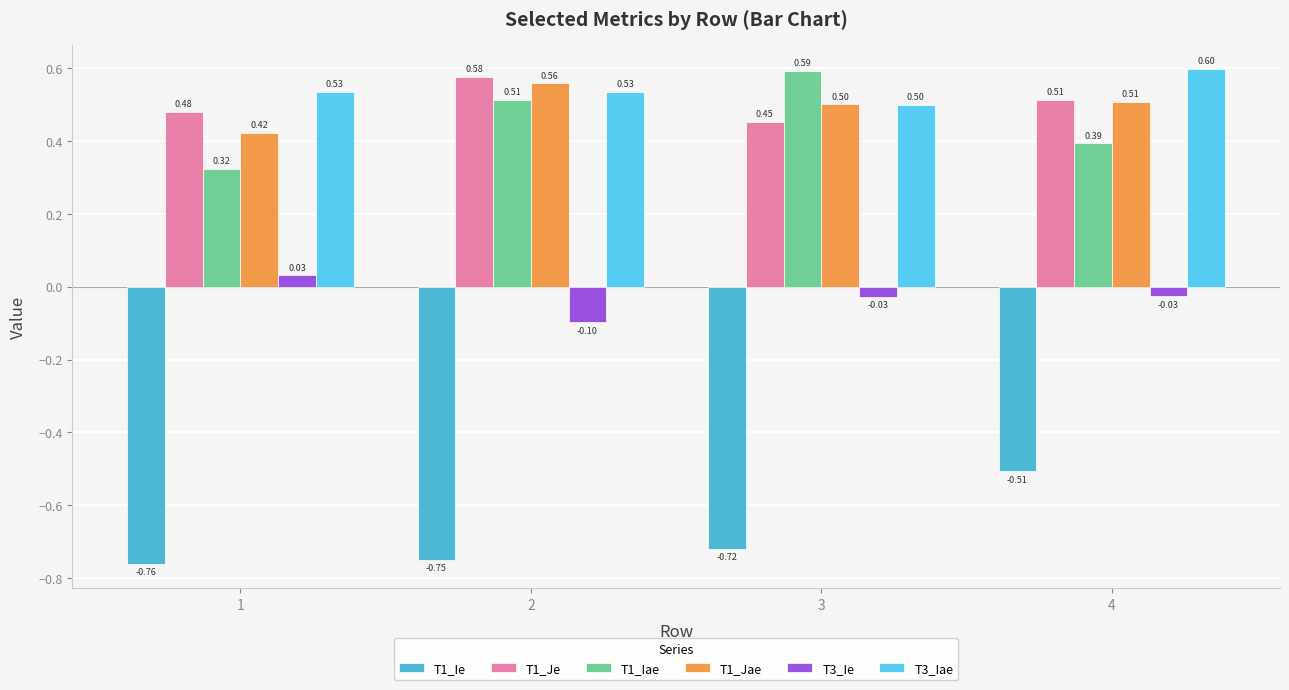

What is the sum of the T3_Iae values at 2 and 4?

1.1